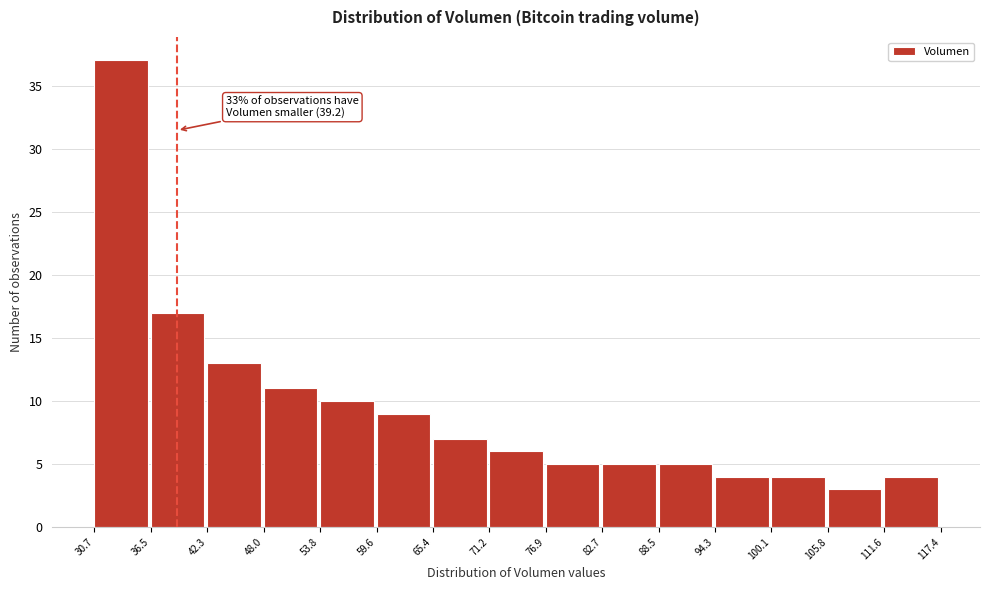

Which range on the x-axis has the tallest bar?

30.7 to 36.5